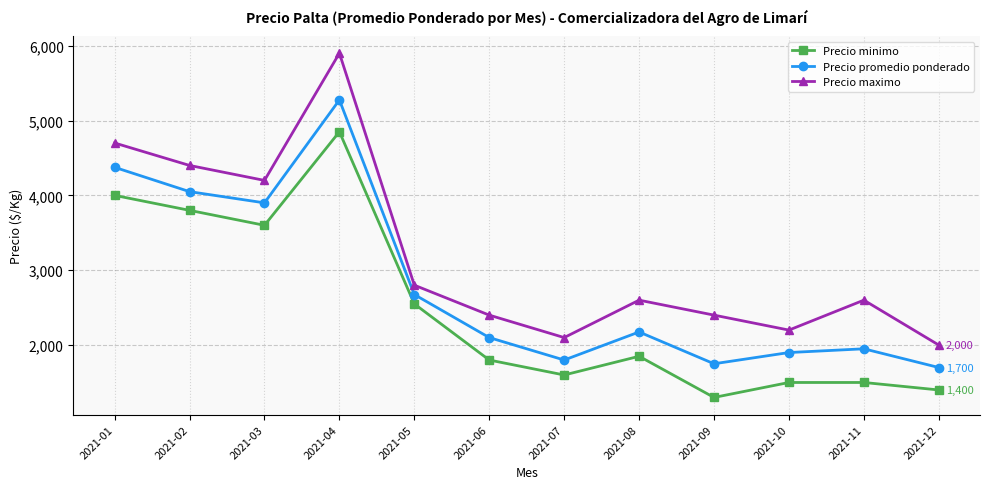

Reading left to right, extract all data points from this chart.

Precio minimo: 4000	3800	3600	4850	2550	1800	1600	1850	1300	1500	1500	1400
Precio promedio ponderado: 4375	4050	3900	5275	2675	2100	1800	2175	1750	1900	1950	1700
Precio maximo: 4700	4400	4200	5900	2800	2400	2100	2600	2400	2200	2600	2000